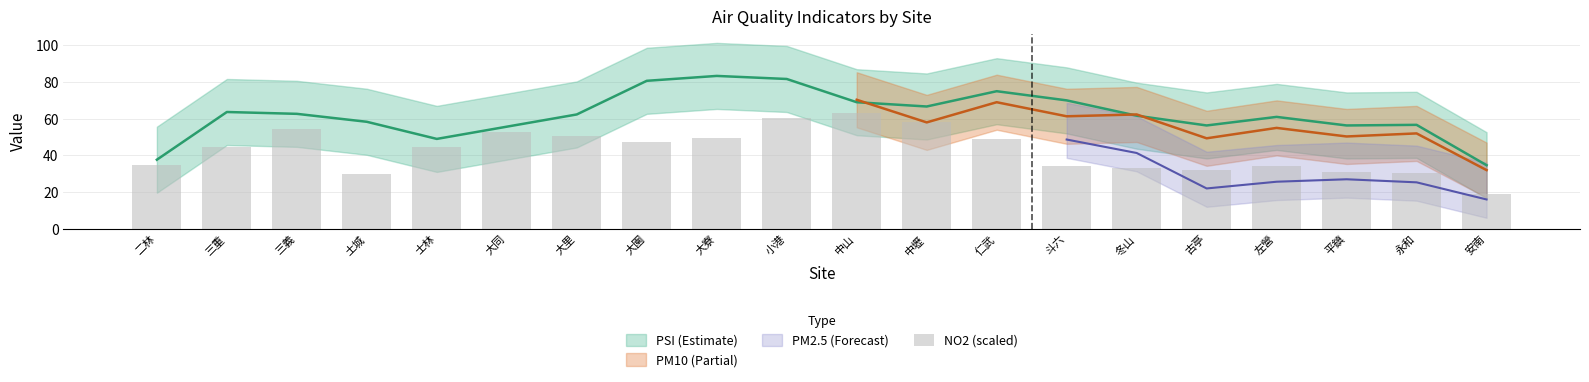

How many bars are there in total?

20